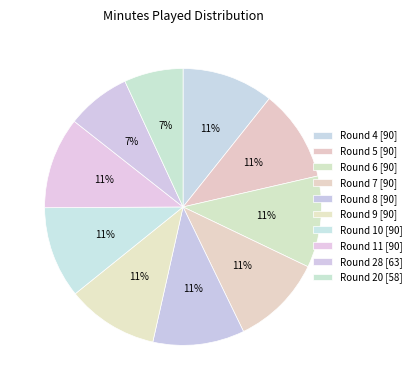

How many segments does this pie chart have?

10